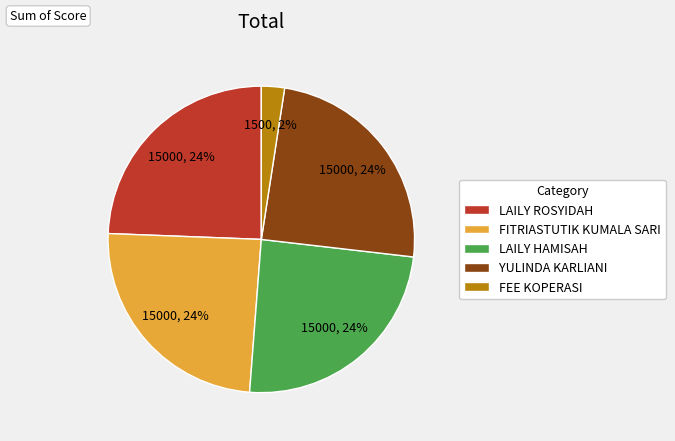

What is the smallest slice in the pie chart?

FEE KOPERASI